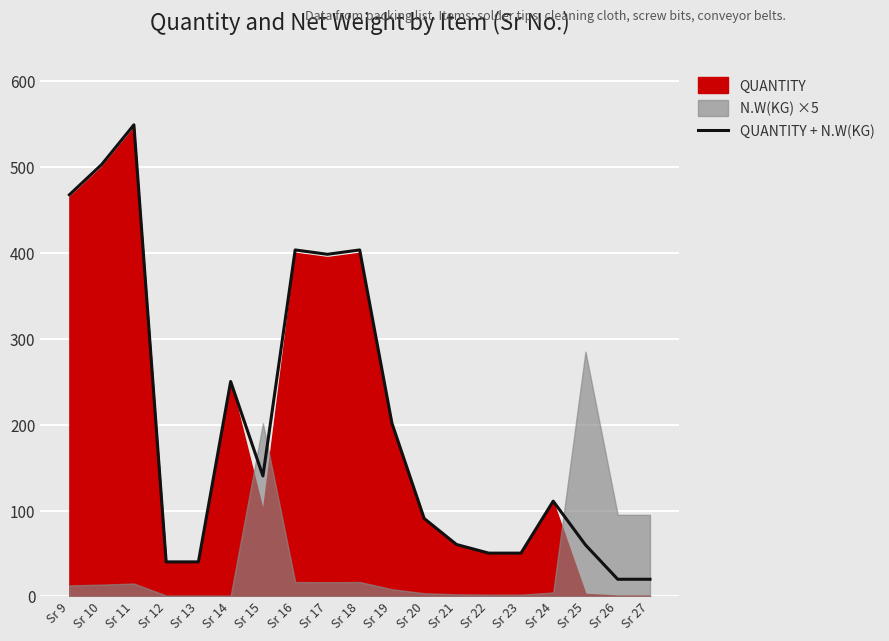

How many lines are shown in the chart?

1